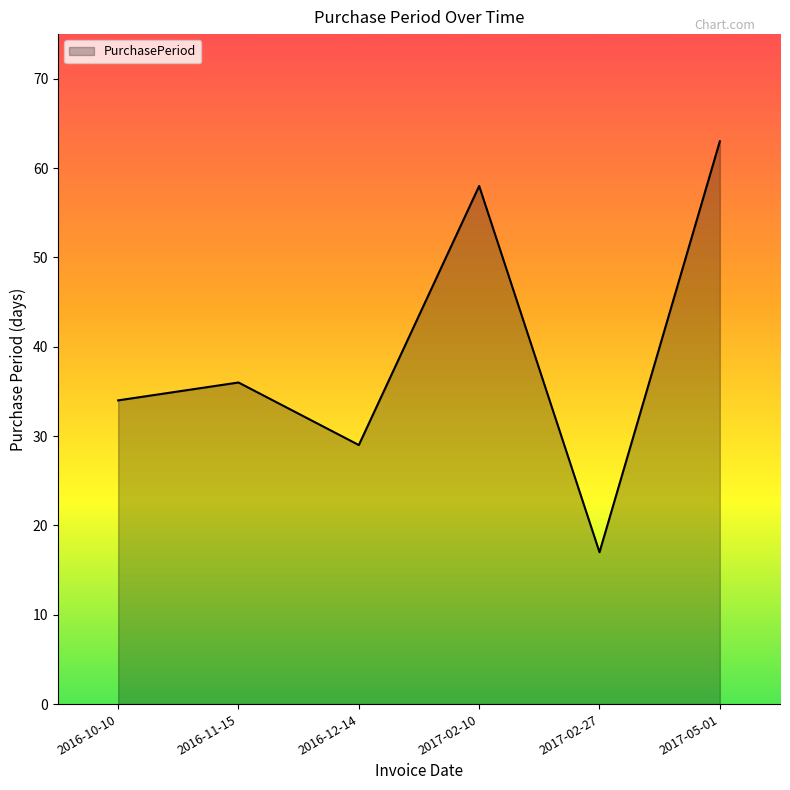

True or false: the data has more than 2 interior local peaks.

False